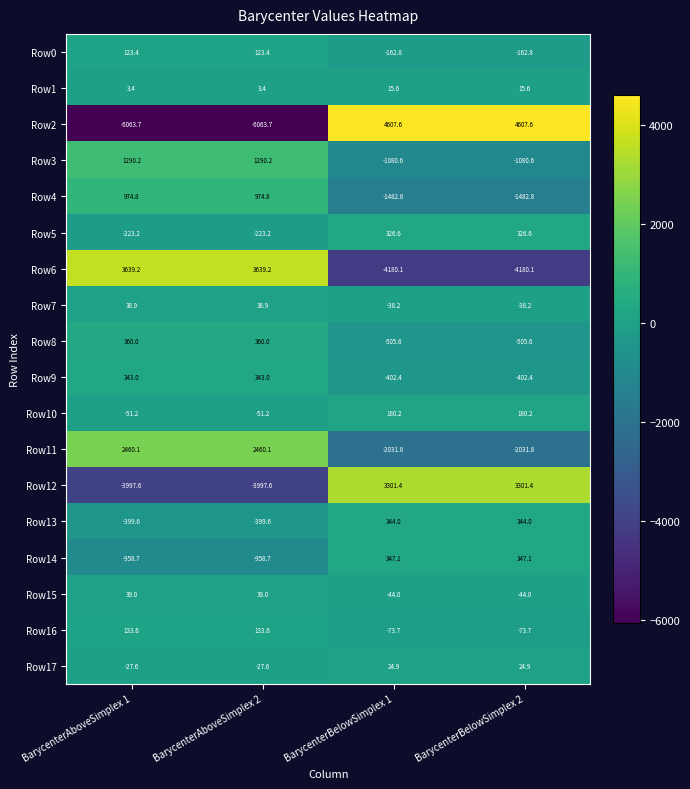

How many values in Row14 are above zero?

2